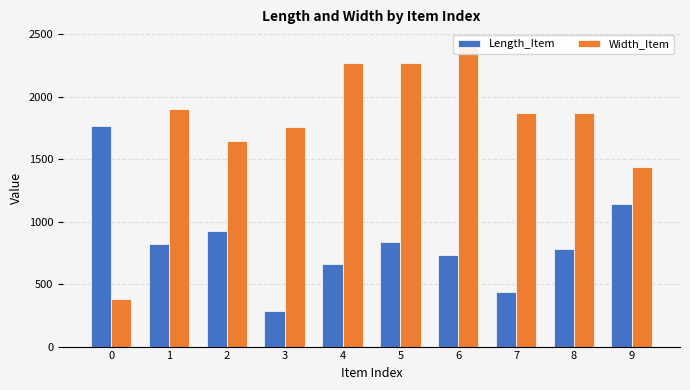

At 7, list the series in order from smallest to largest.

Length_Item, Width_Item